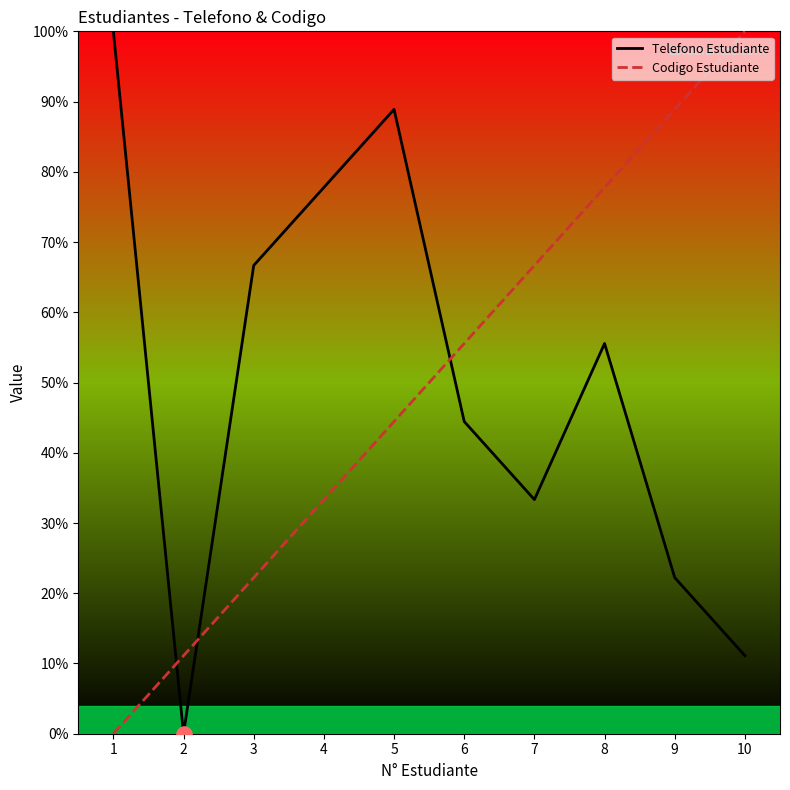

What is the total value across all series at 6?

100.0